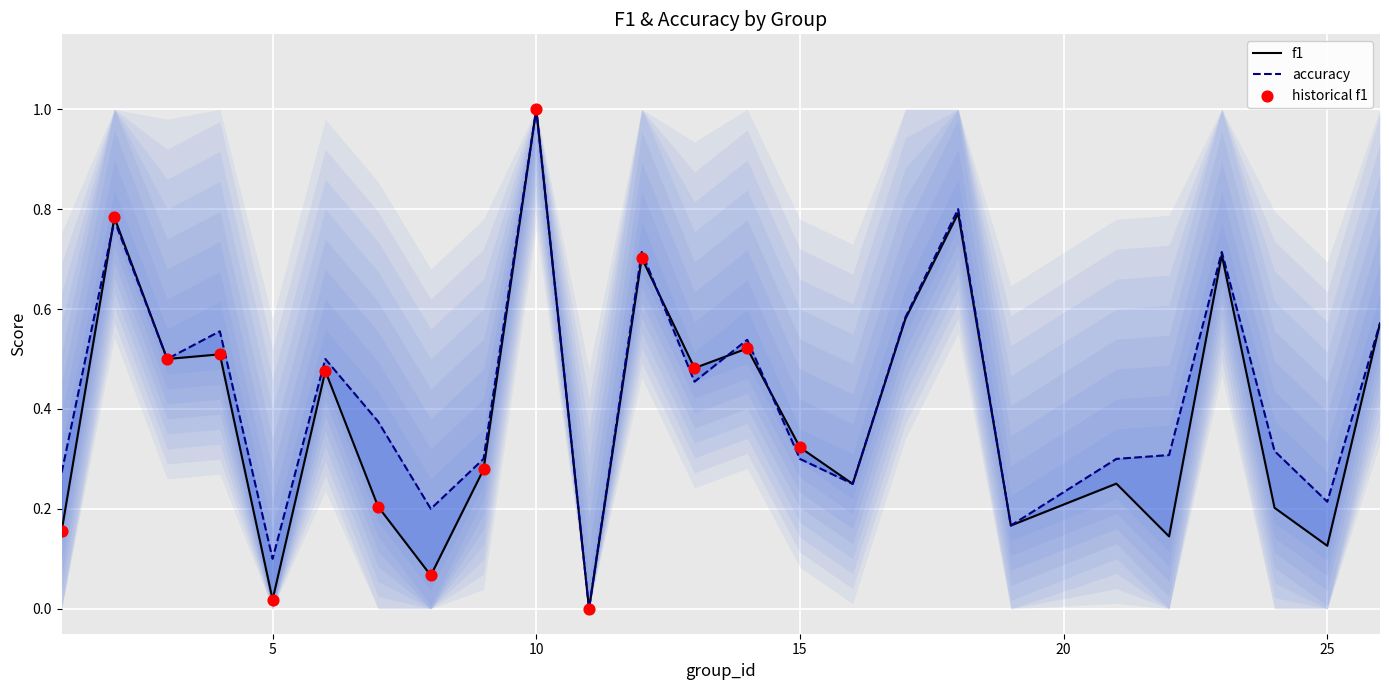

At how many categories does at least one series exceed 0?

24